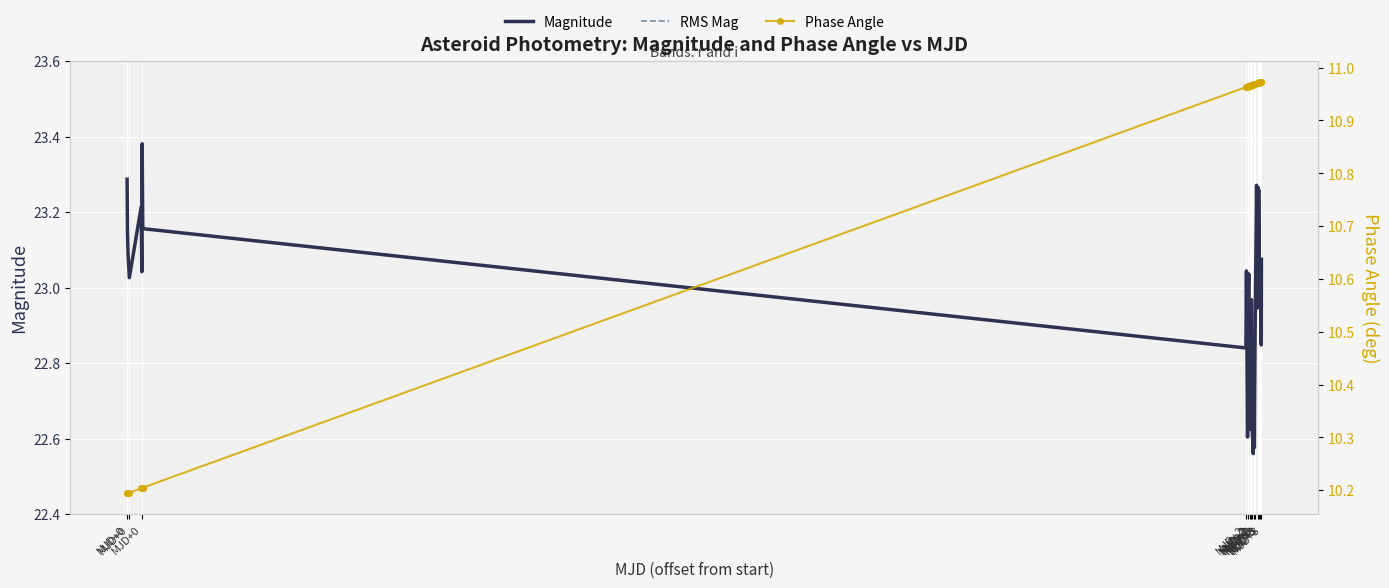

True or false: Magnitude has a value of 40.3 at MJD+2.

False